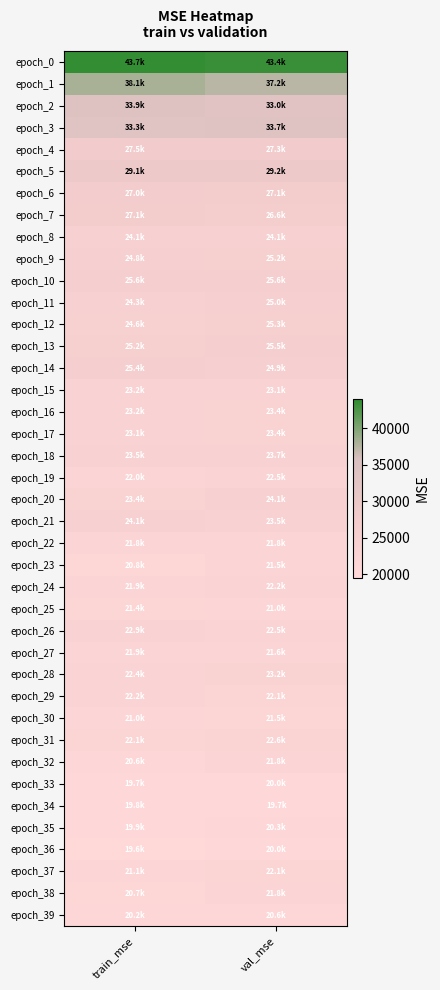

Reading right to left, extract all data points from this chart.

epoch_0: val_mse=43412.4	train_mse=43707.7
epoch_1: val_mse=37205.6	train_mse=38142.1
epoch_2: val_mse=32972.9	train_mse=33885.7
epoch_3: val_mse=33712.3	train_mse=33260.7
epoch_4: val_mse=27293.3	train_mse=27494.2
epoch_5: val_mse=29226.3	train_mse=29077.7
epoch_6: val_mse=27140.2	train_mse=26987.3
epoch_7: val_mse=26555.5	train_mse=27143.1
epoch_8: val_mse=24088.4	train_mse=24054.0
epoch_9: val_mse=25232.3	train_mse=24835.2
epoch_10: val_mse=25626.8	train_mse=25598.3
epoch_11: val_mse=25019.4	train_mse=24327.9
epoch_12: val_mse=25269.5	train_mse=24621.8
epoch_13: val_mse=25544.3	train_mse=25163.0
epoch_14: val_mse=24944.7	train_mse=25368.5
epoch_15: val_mse=23131.4	train_mse=23227.2
epoch_16: val_mse=23410.0	train_mse=23189.8
epoch_17: val_mse=23417.4	train_mse=23099.7
epoch_18: val_mse=23720.6	train_mse=23535.4
epoch_19: val_mse=22546.3	train_mse=21988.1
epoch_20: val_mse=24112.9	train_mse=23356.6
epoch_21: val_mse=23494.0	train_mse=24087.1
epoch_22: val_mse=21844.6	train_mse=21822.2
epoch_23: val_mse=21517.3	train_mse=20839.3
epoch_24: val_mse=22150.8	train_mse=21943.6
epoch_25: val_mse=21003.5	train_mse=21391.8
epoch_26: val_mse=22526.9	train_mse=22928.4
epoch_27: val_mse=21621.1	train_mse=21918.0
epoch_28: val_mse=23236.3	train_mse=22398.2
epoch_29: val_mse=22052.3	train_mse=22203.6
epoch_30: val_mse=21507.4	train_mse=21038.2
epoch_31: val_mse=22568.5	train_mse=22064.2
epoch_32: val_mse=21826.1	train_mse=20558.8
epoch_33: val_mse=20023.5	train_mse=19698.8
epoch_34: val_mse=19702.2	train_mse=19827.2
epoch_35: val_mse=20316.0	train_mse=19931.0
epoch_36: val_mse=19970.2	train_mse=19569.8
epoch_37: val_mse=22064.7	train_mse=21084.1
epoch_38: val_mse=21788.9	train_mse=20713.6
epoch_39: val_mse=20609.0	train_mse=20223.8